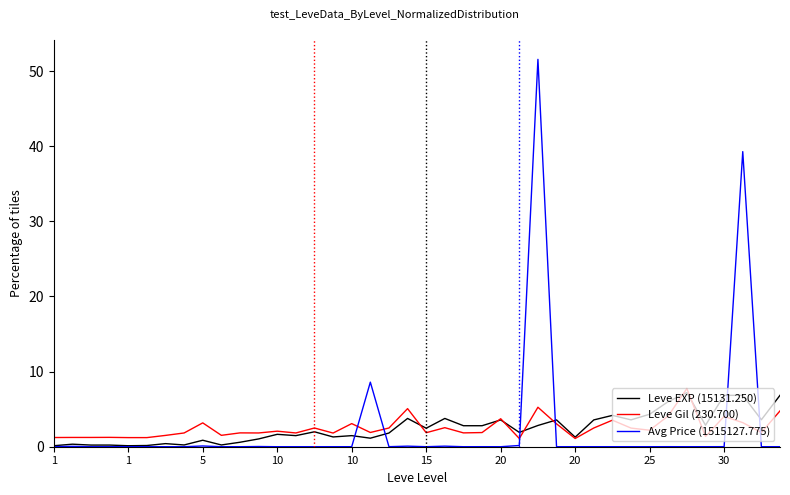

What is the maximum value shown in the chart?

51.6